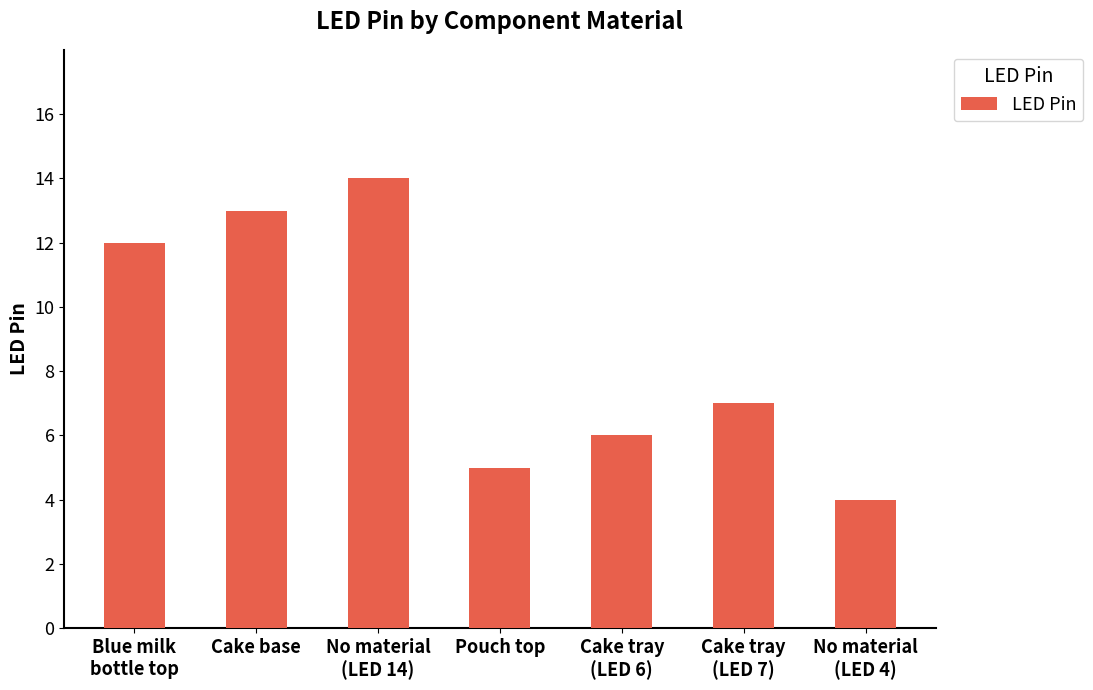

Rank the categories by value from lowest to highest.

No material
(LED 4), Pouch top, Cake tray
(LED 6), Cake tray
(LED 7), Blue milk
bottle top, Cake base, No material
(LED 14)